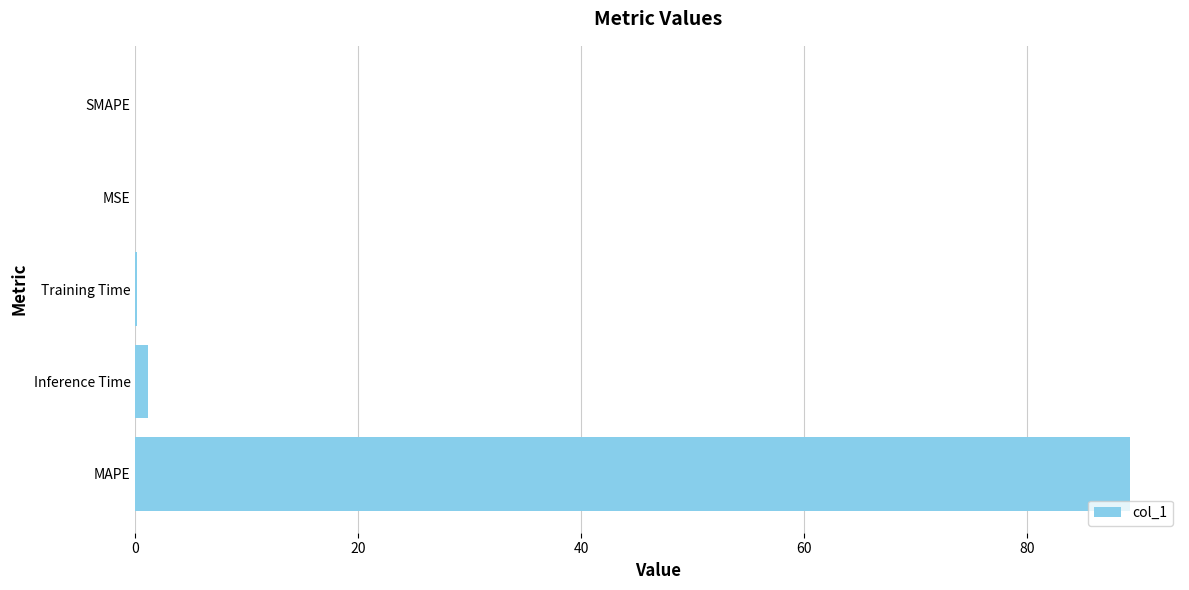

Which has a higher value, MAPE or Inference Time?

MAPE